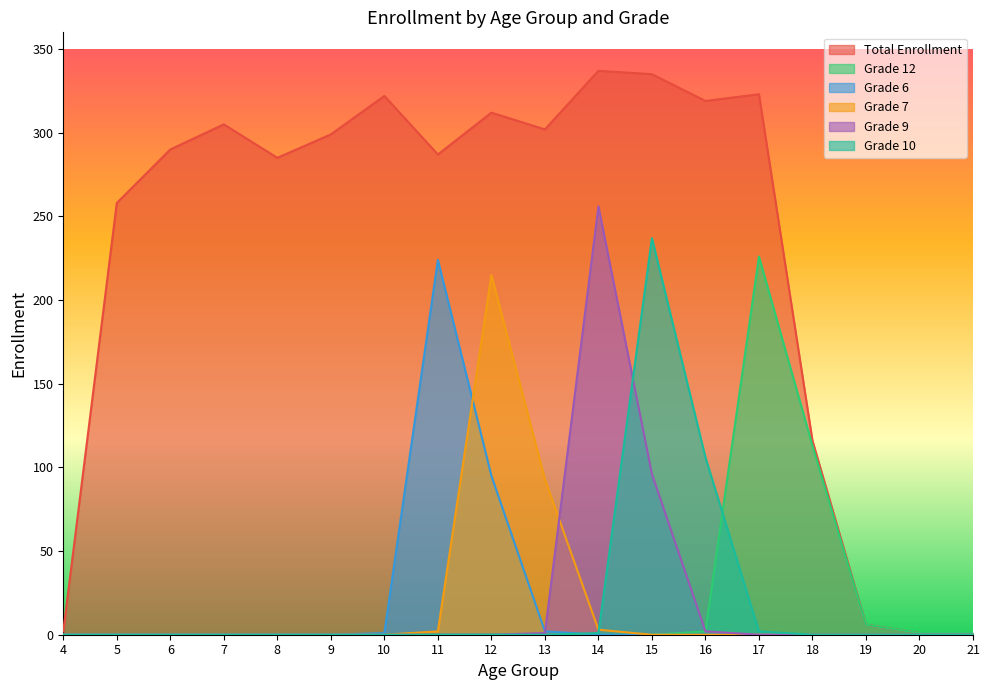

Between 18 and 16, which is larger?

16